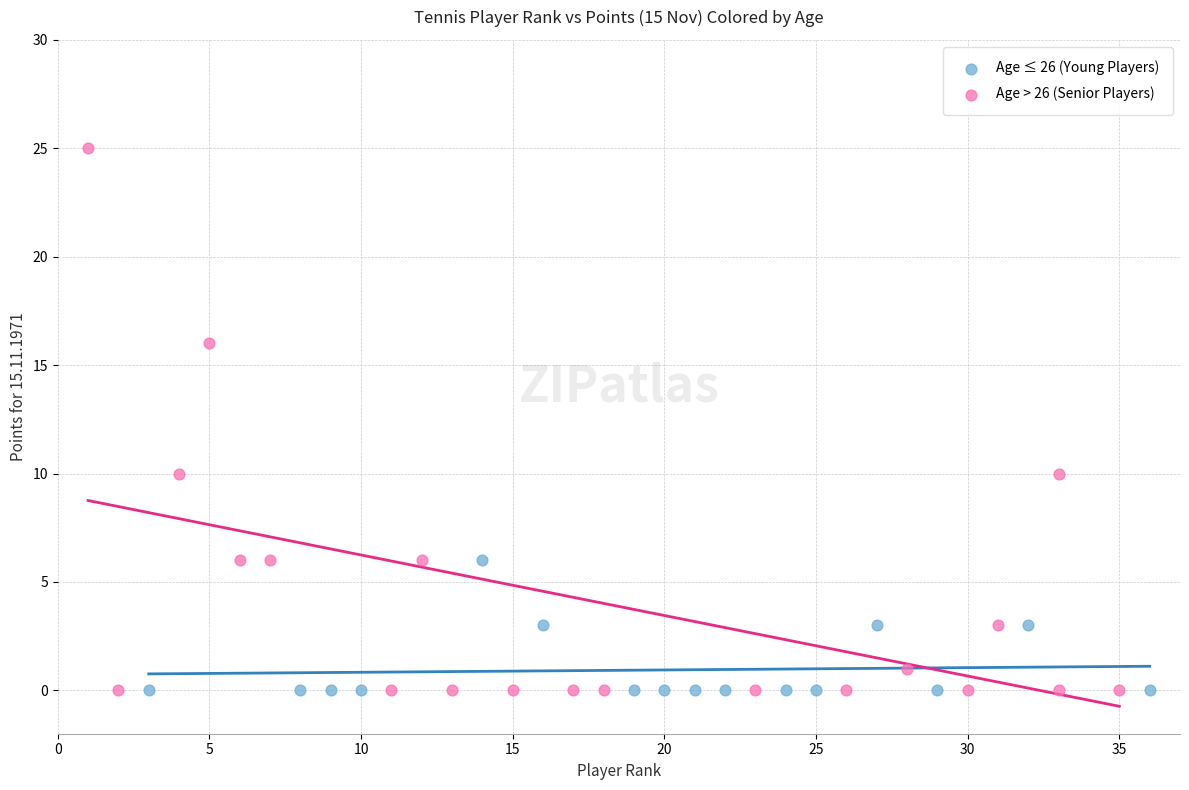

Which series has the largest Y range (max minus min)?

Age > 26 (Senior Players)